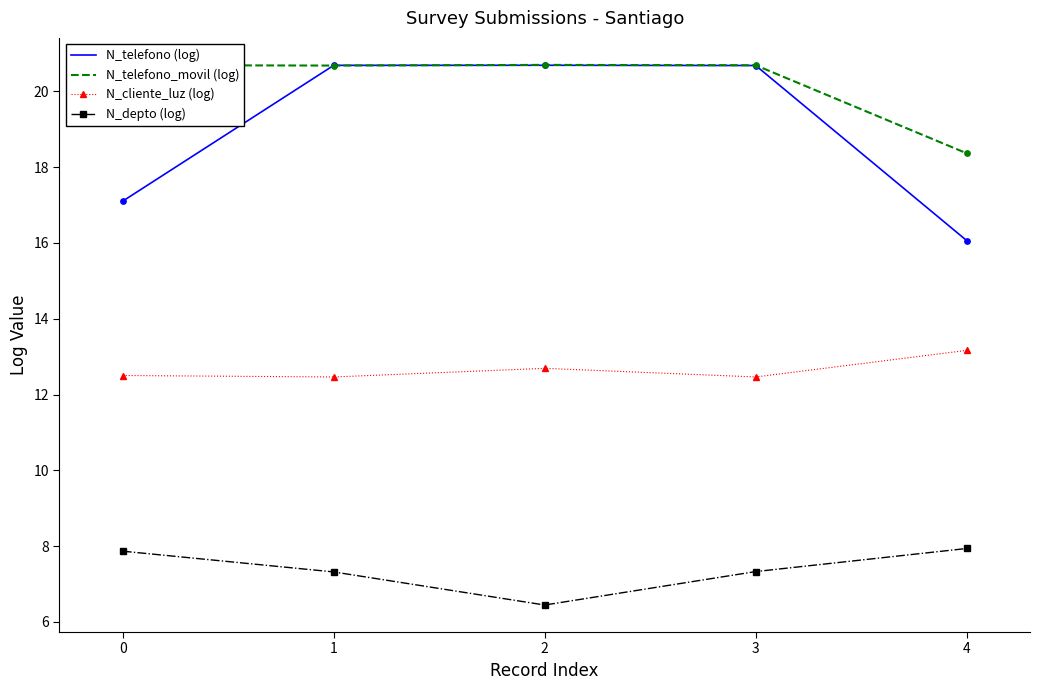

Which series has the largest total across all categories?

N_telefono_movil (log)